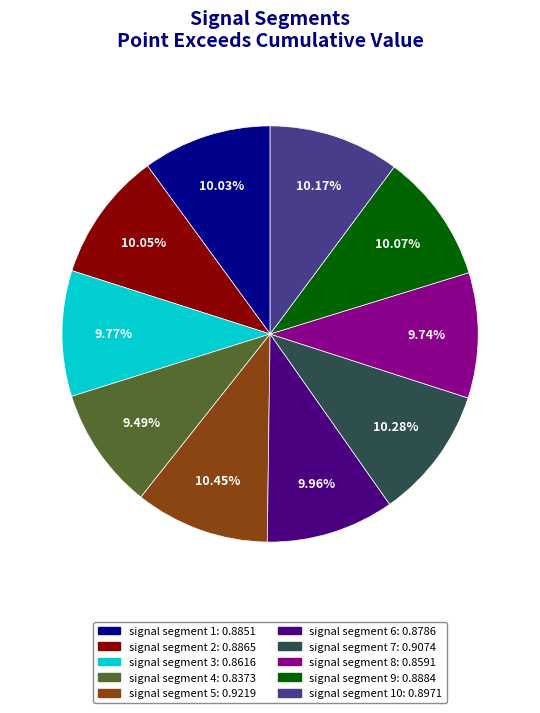

Does any single category account for the majority?

No